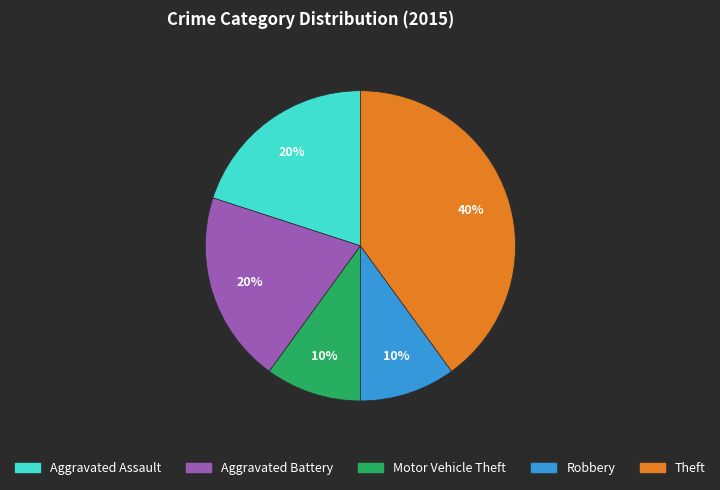

The Theft slice represents 32% of the pie. True or false?

False